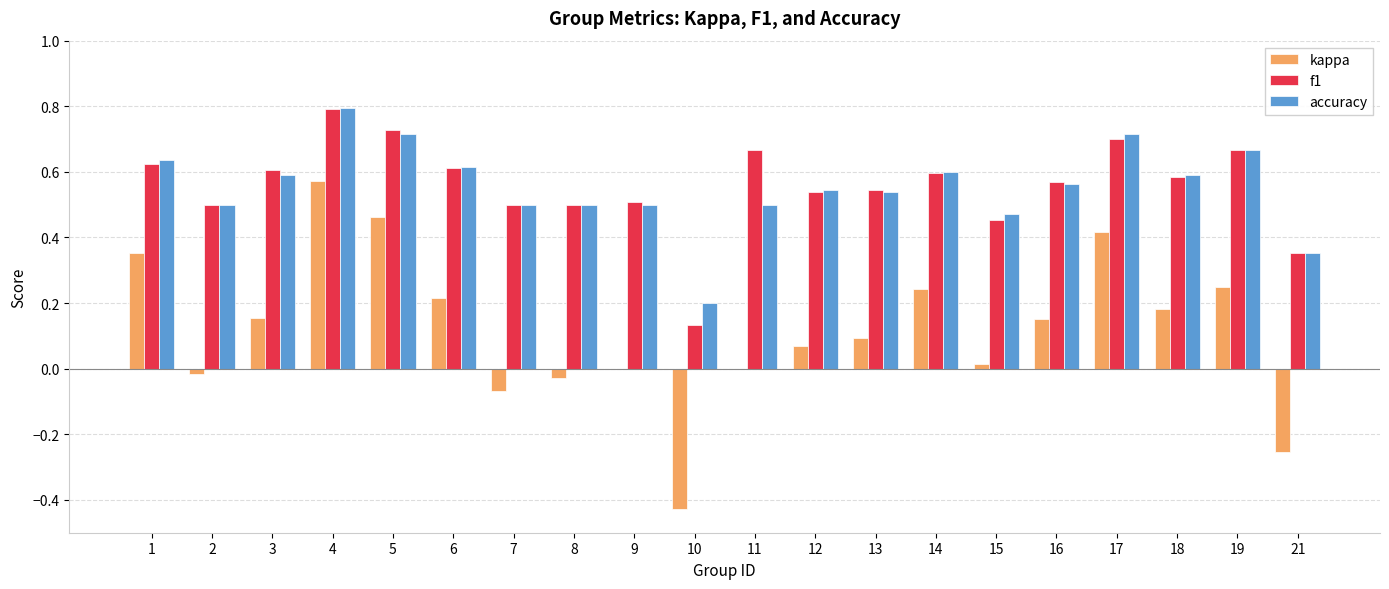

Between 6 and 9, which series saw the biggest shift?

kappa